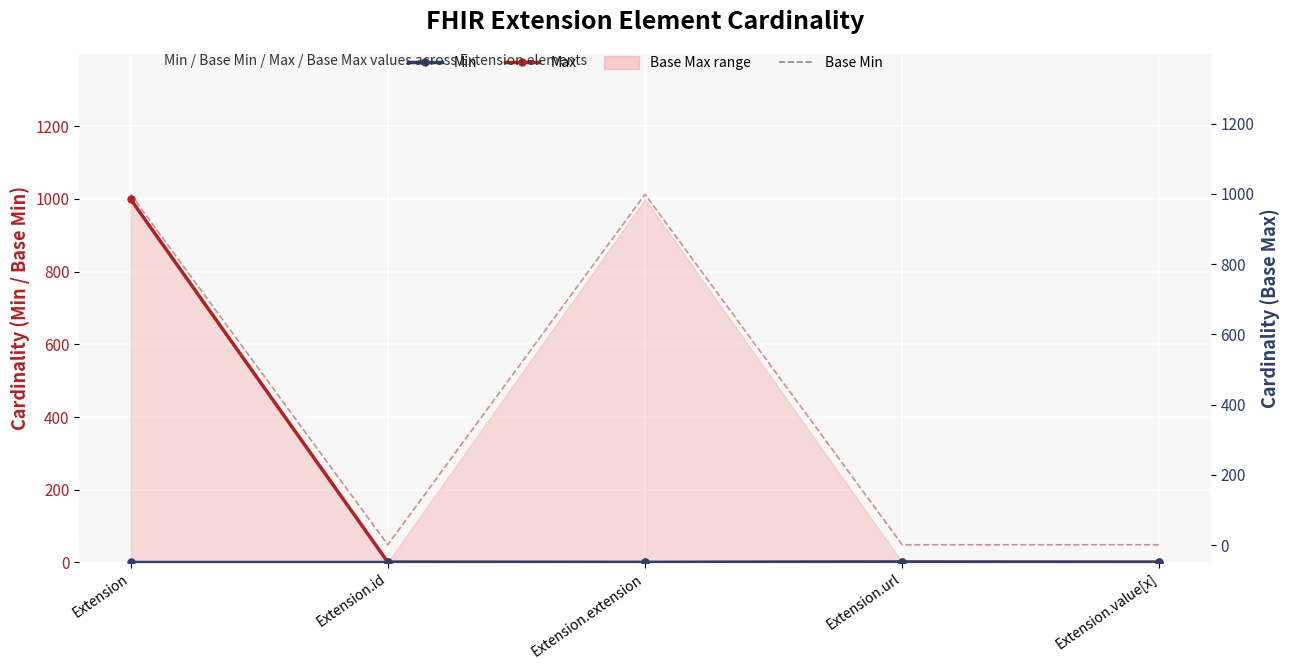

What is the sum of all Min values?

1